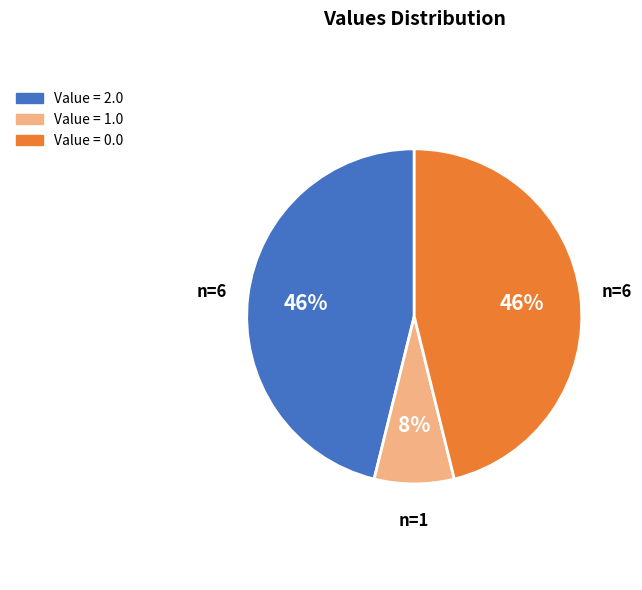

To the nearest percent, what is the difference between the largest and smallest slice percentages?

38%